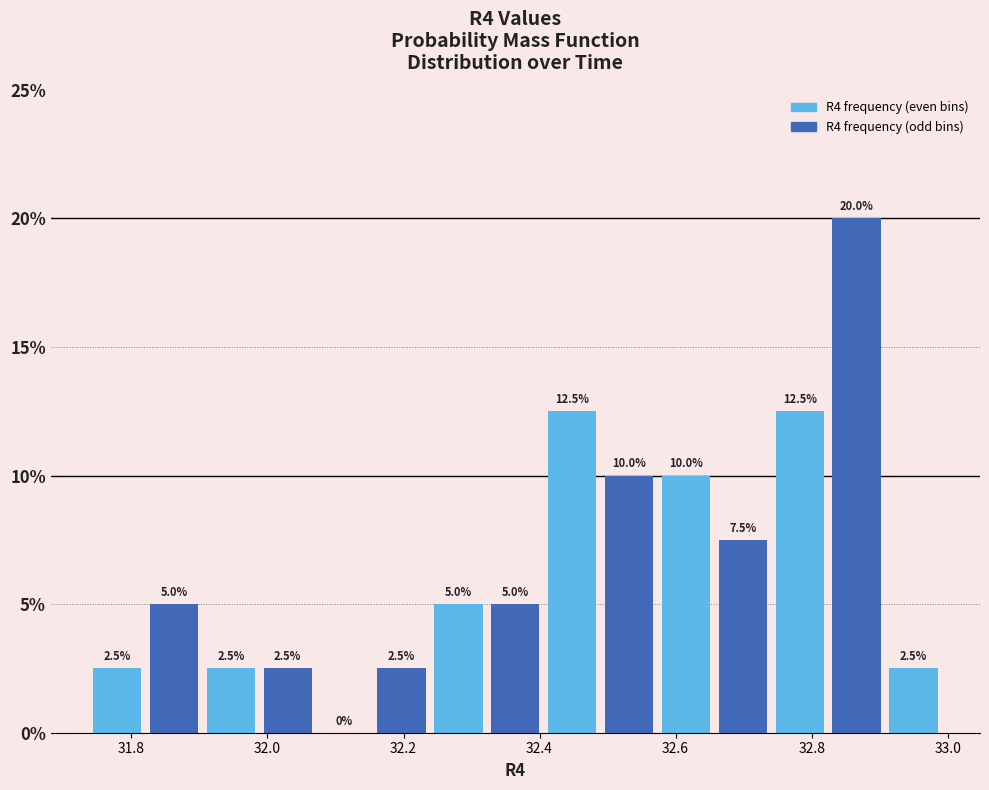

How tall is the bar that spans 32.90 to 33.00 on the x-axis? The bar edges are not printed on the chart, so give them approximately, as read against the axis.

2.5